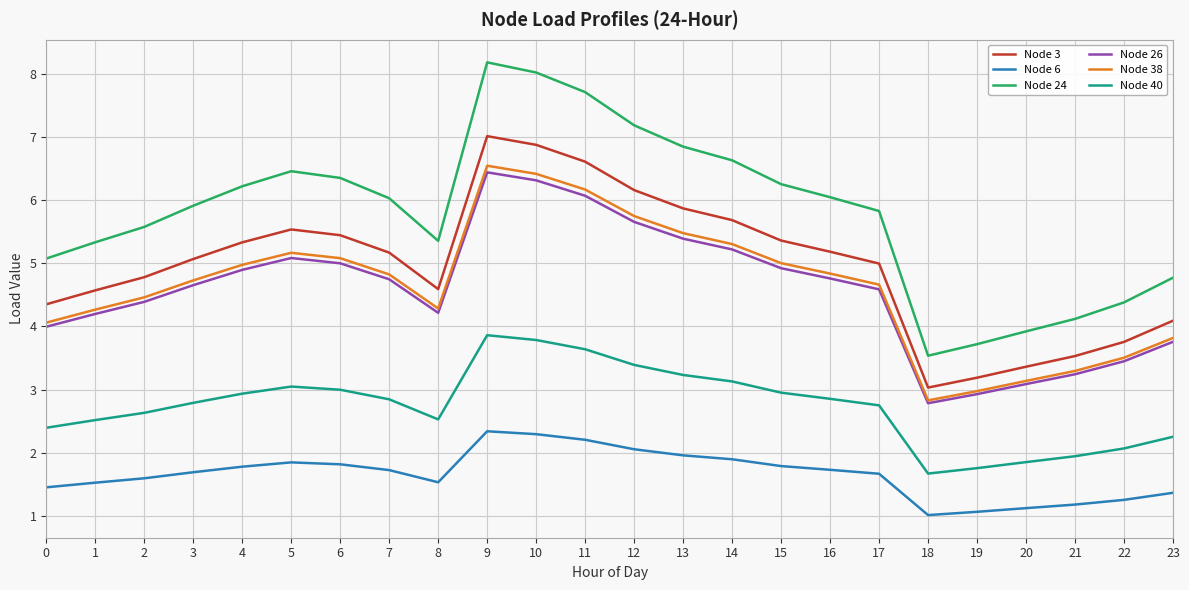

True or false: Node 26 and Node 24 intersect in this chart.

False